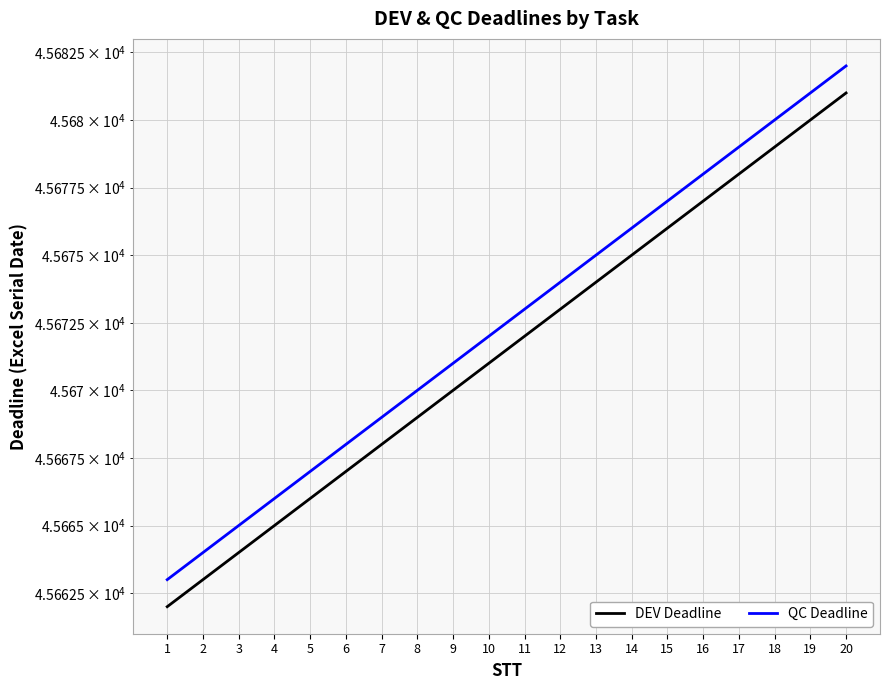

True or false: QC Deadline has more than 2 interior local peaks.

False